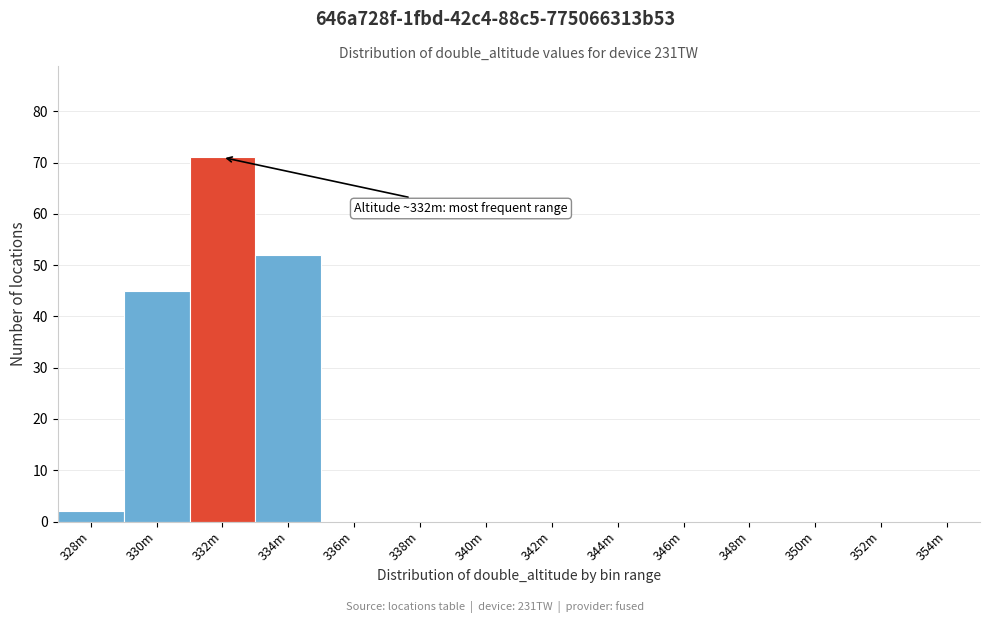

Between 328m and 338m, which is larger?

328m